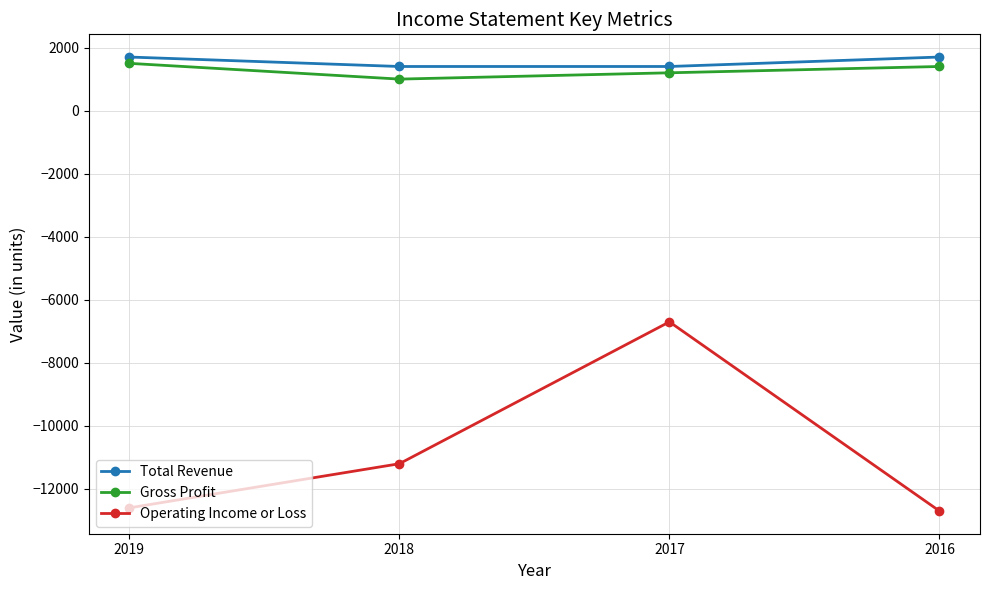

What are all the series names shown in the legend?

Total Revenue, Gross Profit, Operating Income or Loss